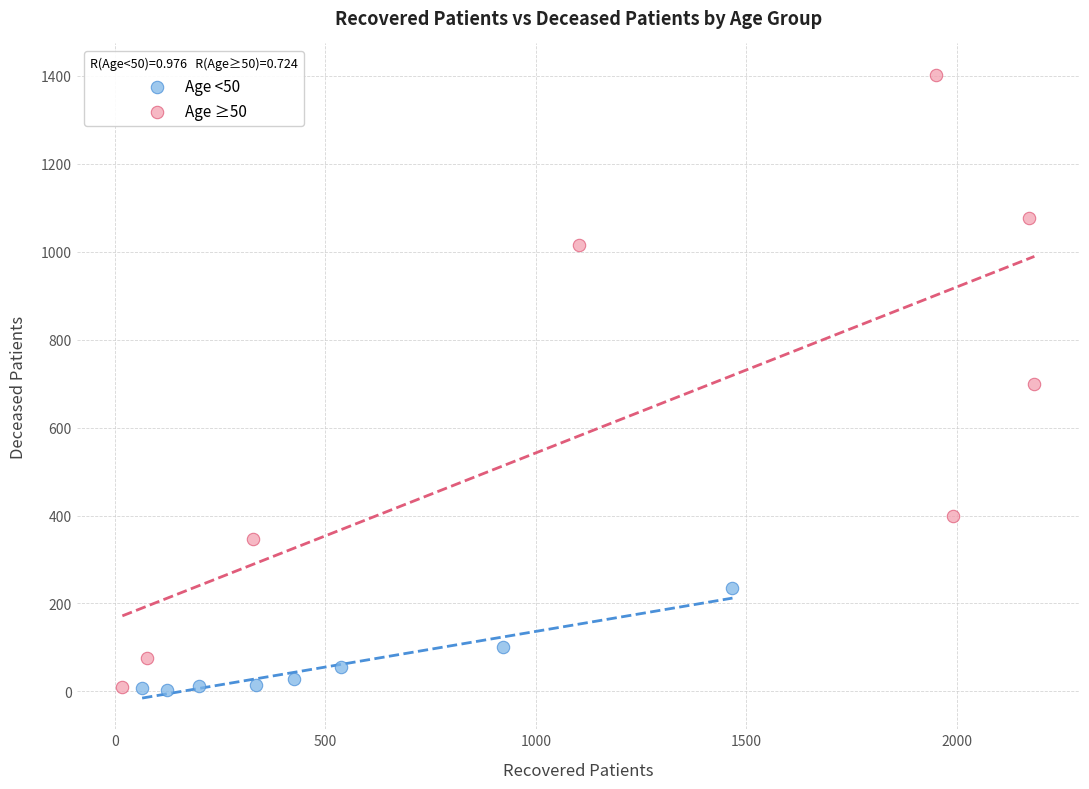

Which series contains the highest Y value?

Age ≥50